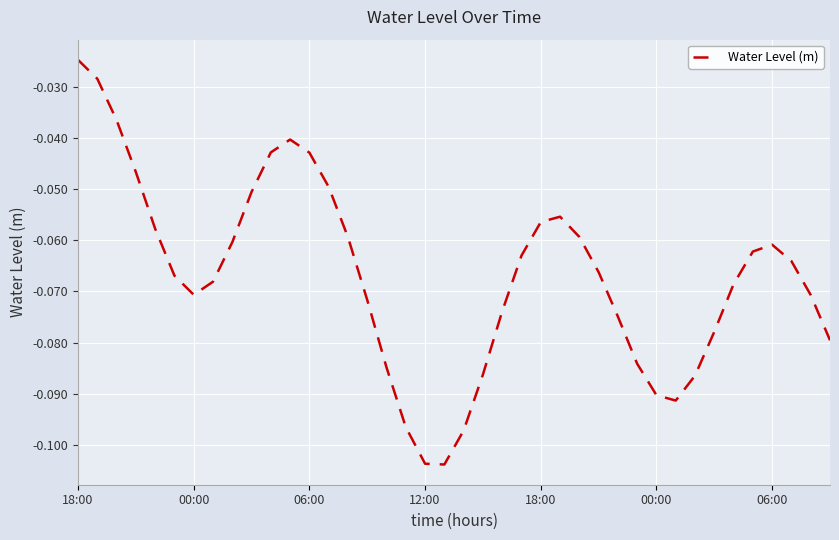

Does the chart display data point markers on the line(s)?

No